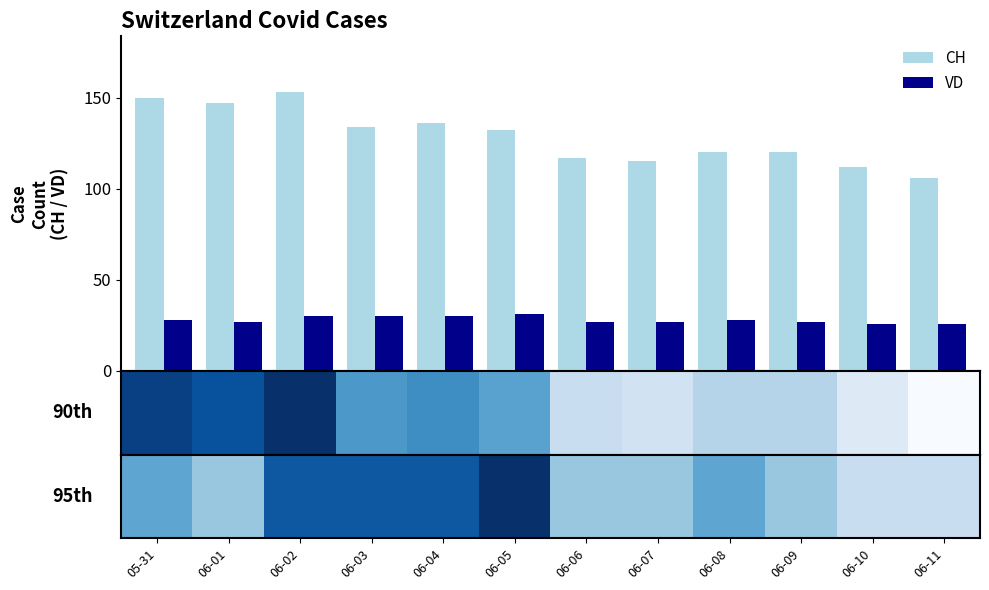

Reading right to left, extract all data points from this chart.

CH: 106	112	120	120	115	117	132	136	134	153	147	150
VD: 26	26	27	28	27	27	31	30	30	30	27	28